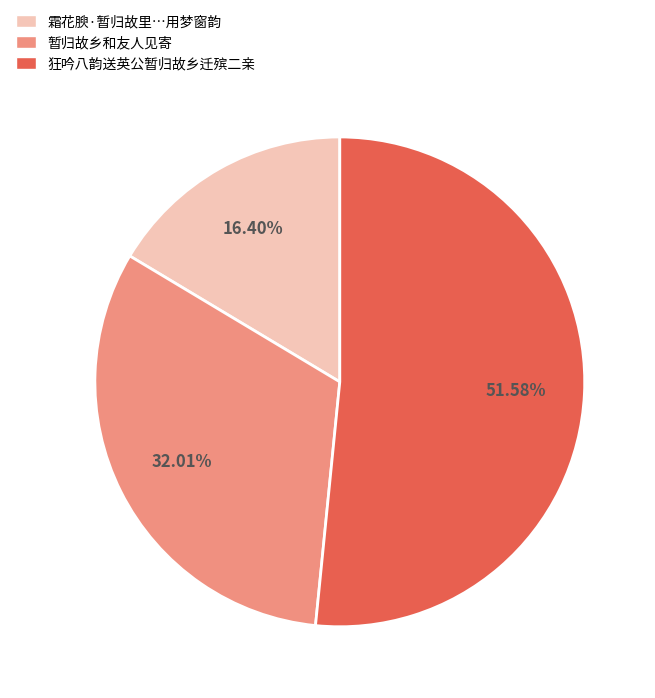

To the nearest percent, what is the difference between the largest and smallest slice percentages?

35%